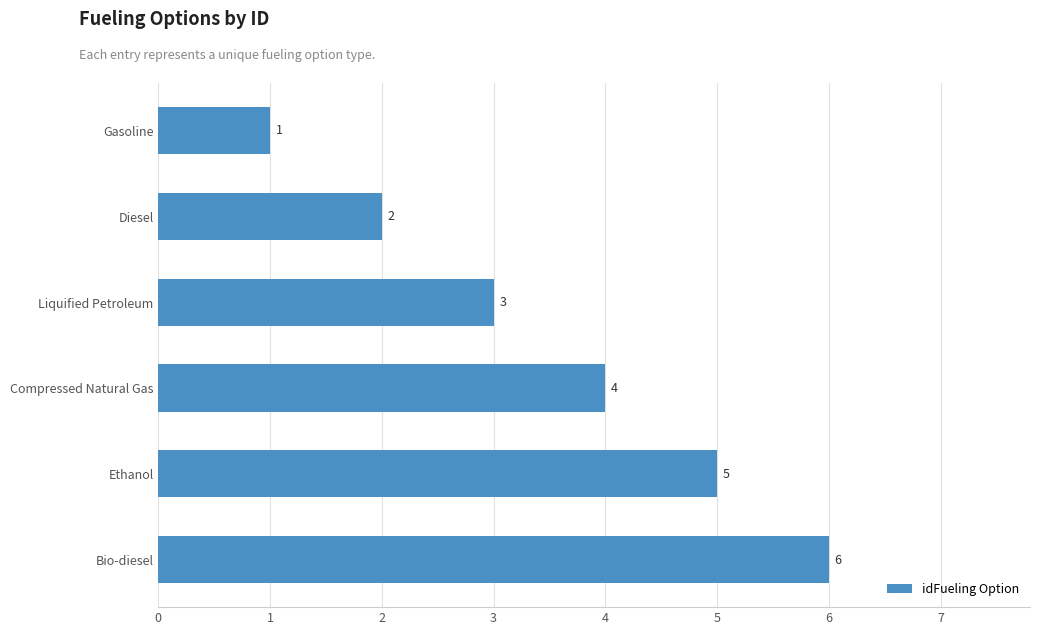

What is the sum of all values?

21